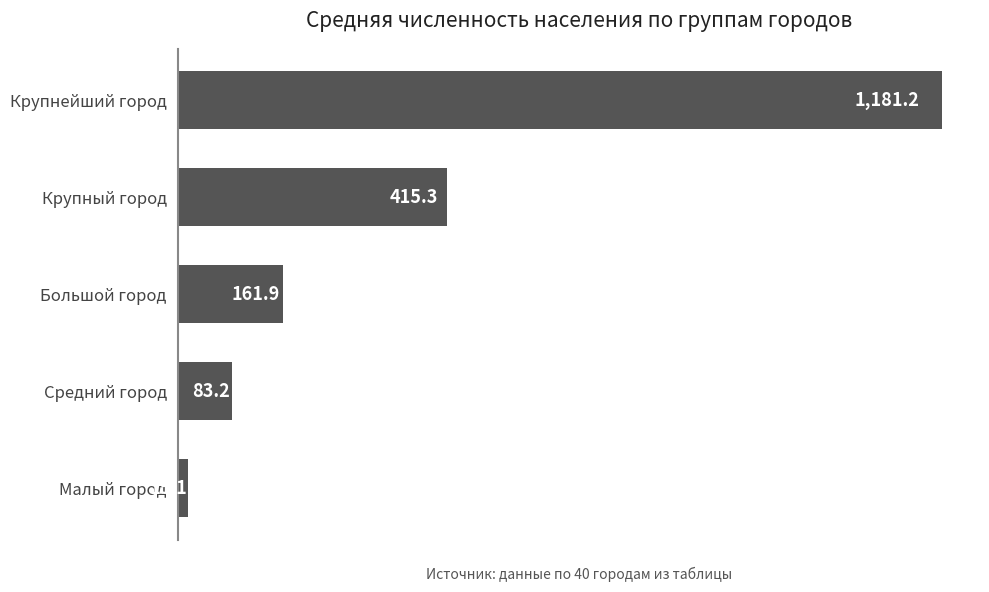

What is the value of the 1st bar from the top?

1181.2